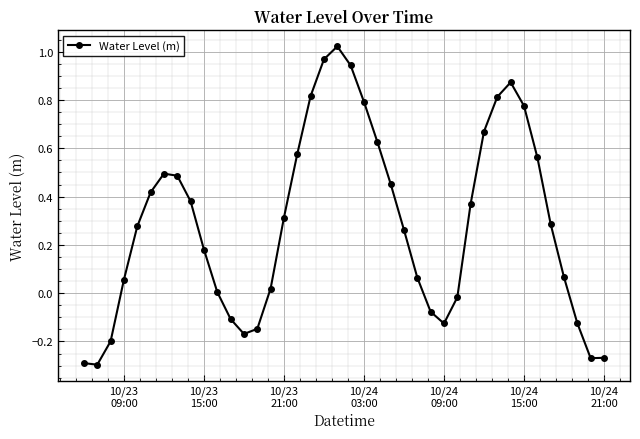

What is the difference between the second highest and second lowest values?

1.3